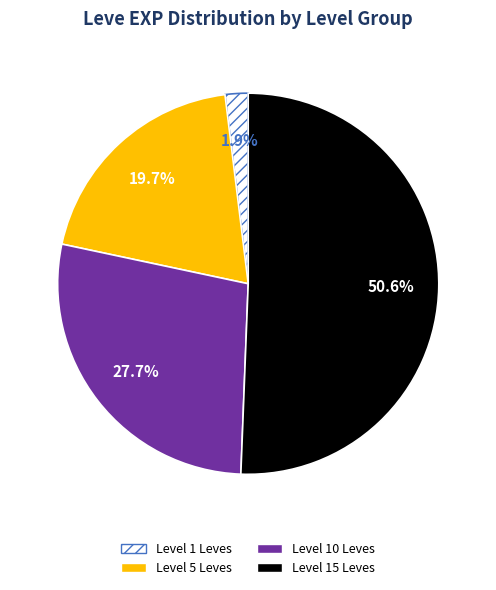

Is there a majority slice in this chart?

Yes